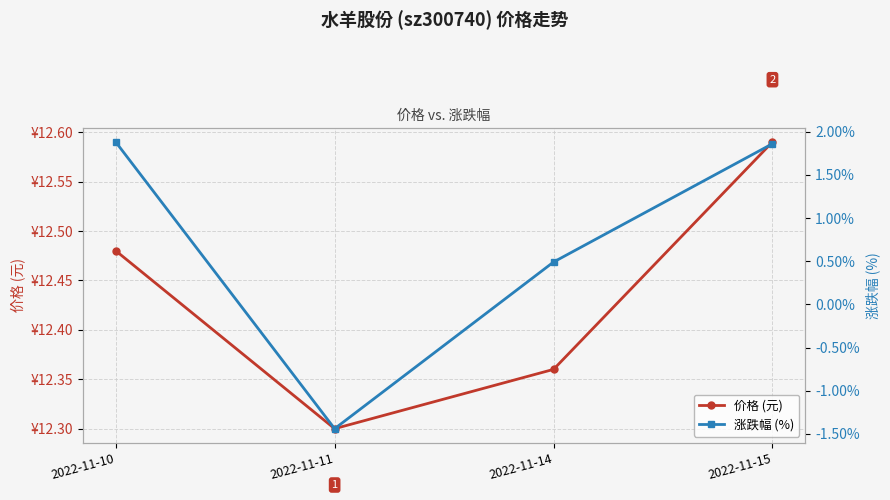

True or false: 涨跌幅 (%) and 价格 (元) cross at least once.

False